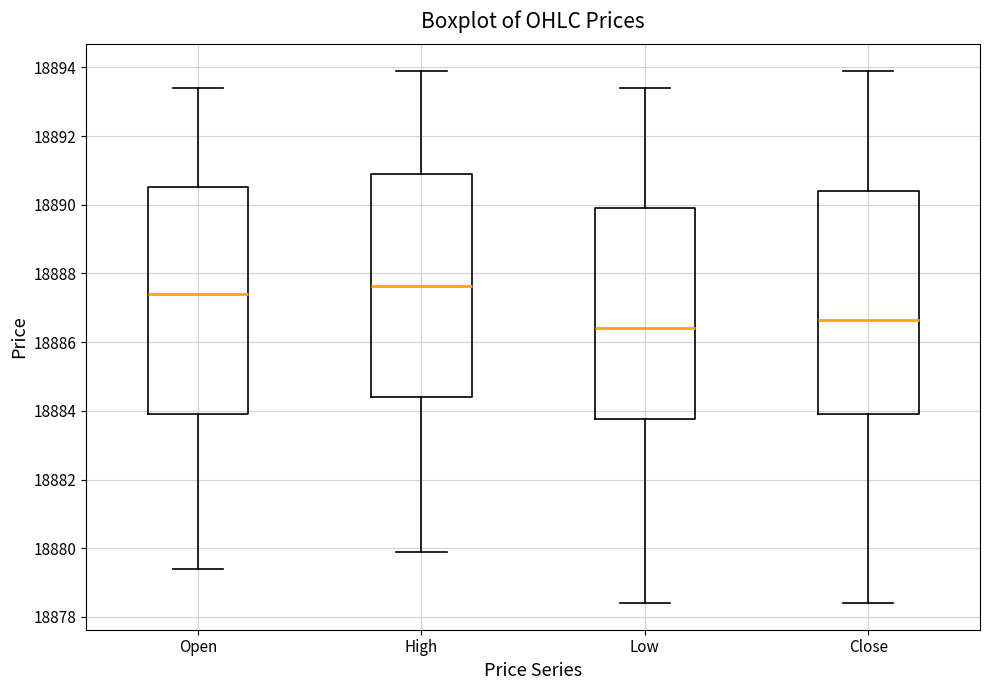

Which box has the highest median line?

High